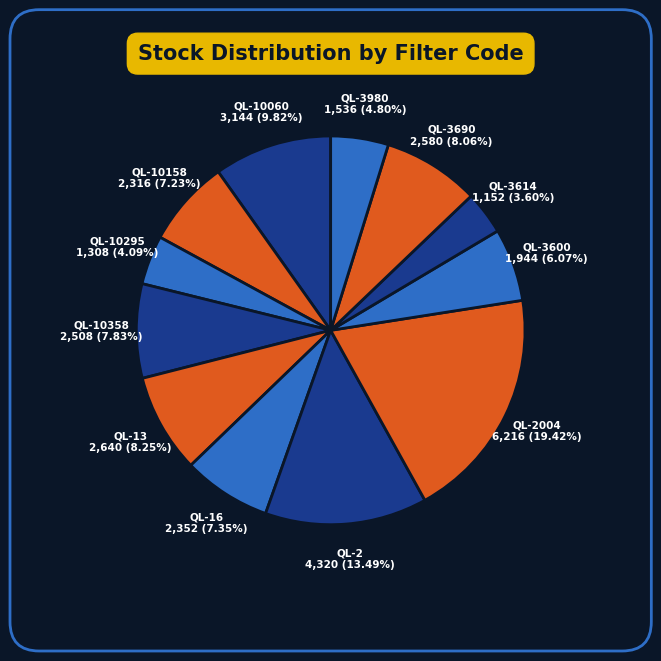

Which slice is the smallest?

QL-3614